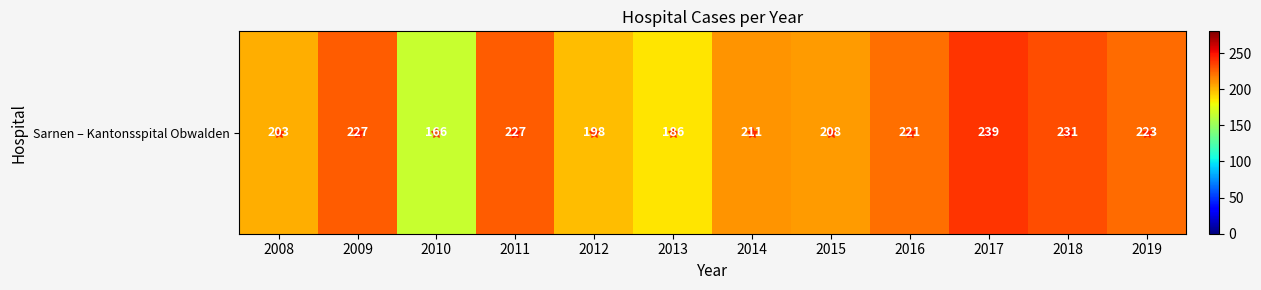

True or false: the data shows 257 at 2013.

False